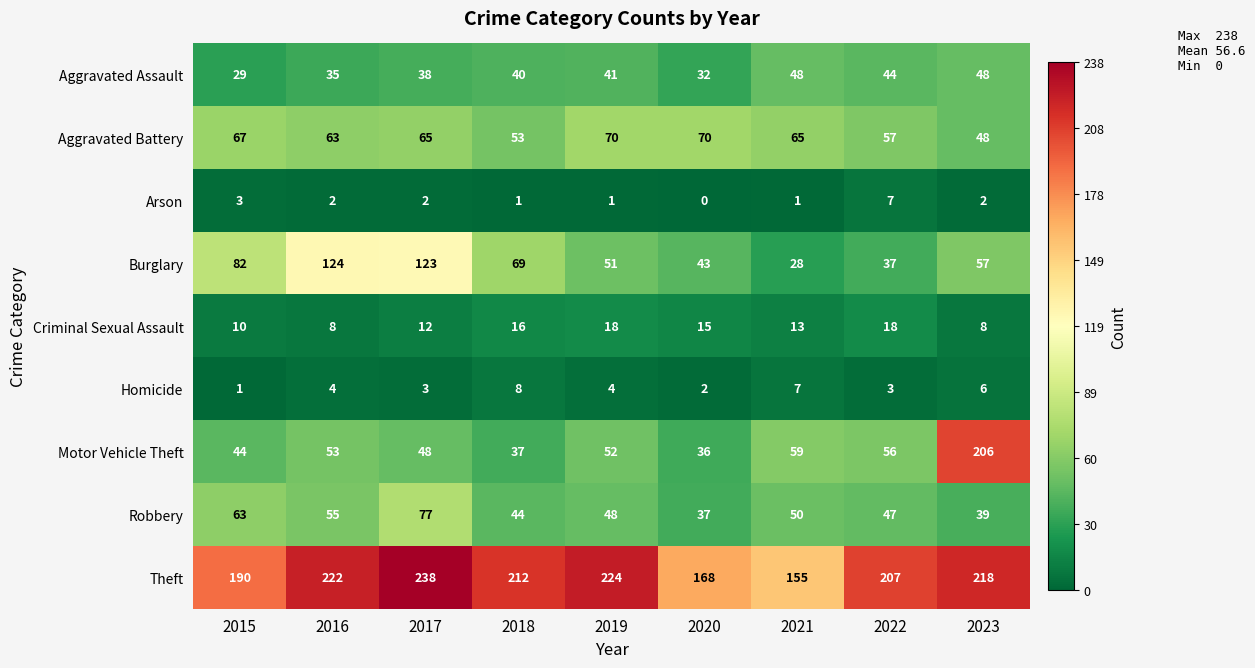

What is the total value across all series at 2023?

632